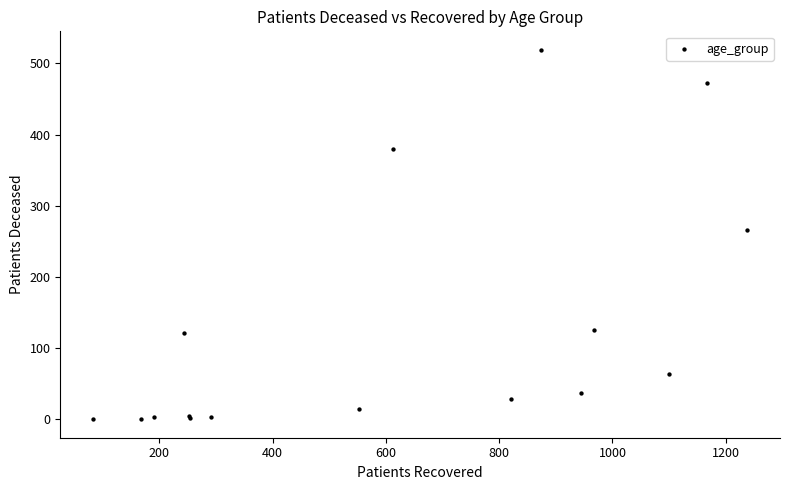

What Y value in the scatter plot is closest to 259?

266